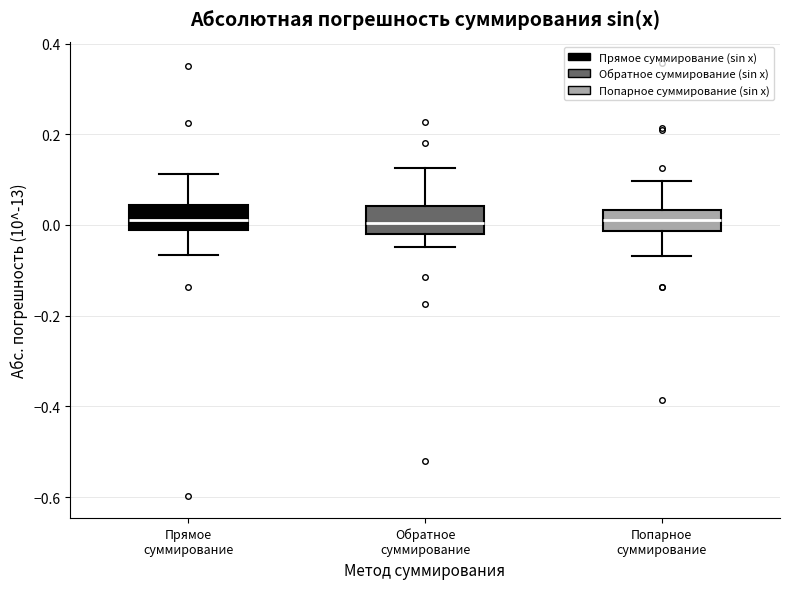

Reading left to right, read every box against the y-axis: the position of its median line, the range the box covers, and the ends of its whiskers. The values are not printed on the chart, so give them approximately, as read against the axis.

Прямое суммирование: median 0.02, box -0.02 to 0.04, whiskers -0.06 to 0.12
Обратное суммирование: median 0.00, box -0.02 to 0.04, whiskers -0.04 to 0.12
Попарное суммирование: median 0.02, box -0.02 to 0.04, whiskers -0.06 to 0.10